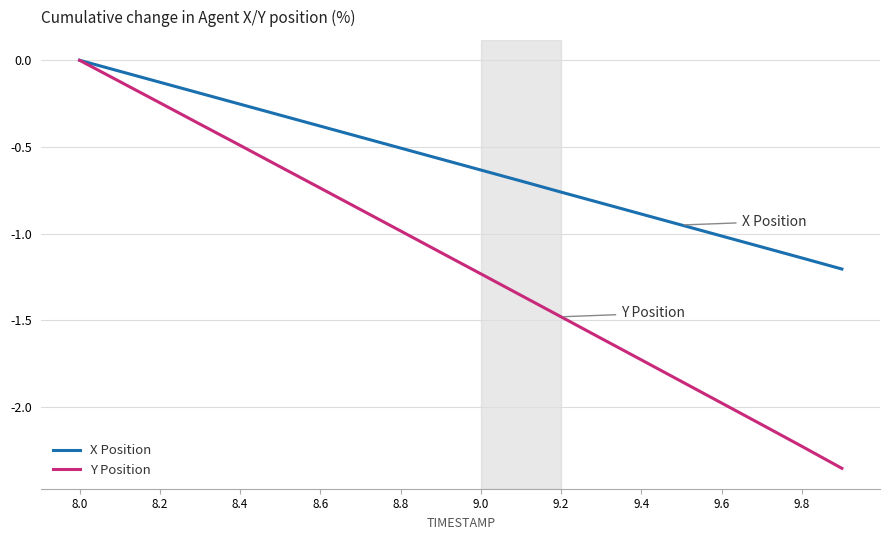

Which series has the largest range (max minus min)?

Y Position